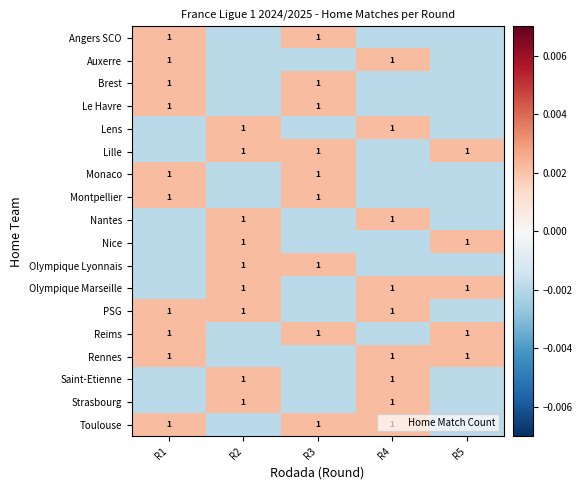

How many Nice values are between 0 and 1?

2